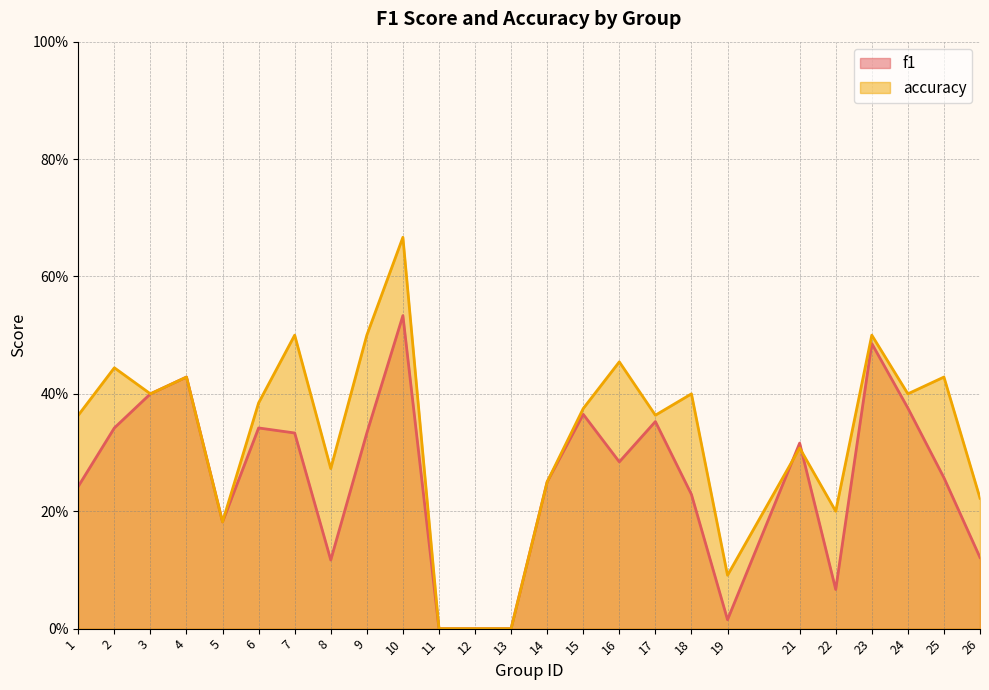

True or false: f1 has a value of 0.2 at 5.

True